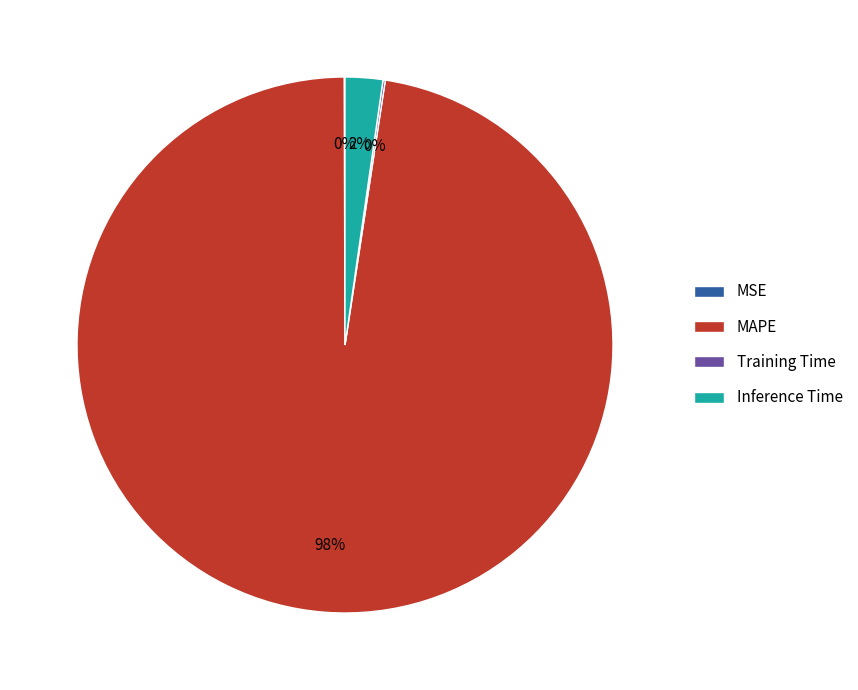

Which slice is the largest?

MAPE